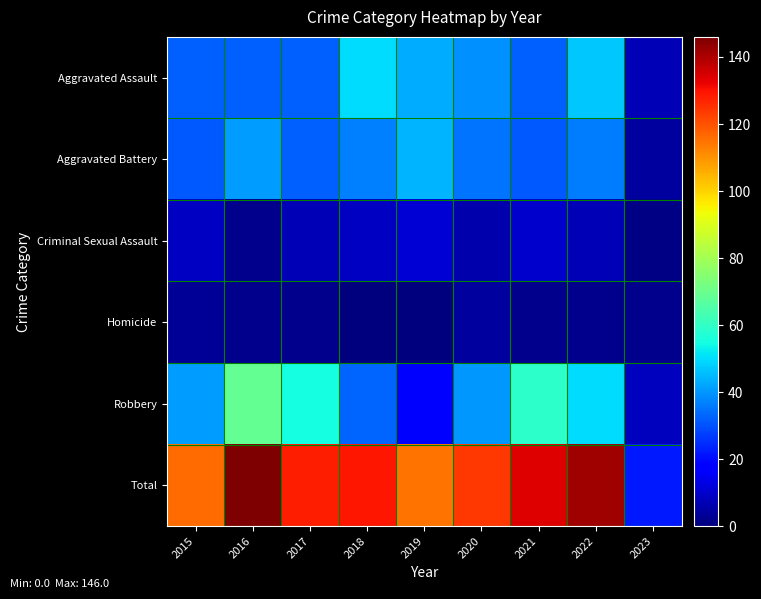

At how many categories does at least one series exceed 135?

2